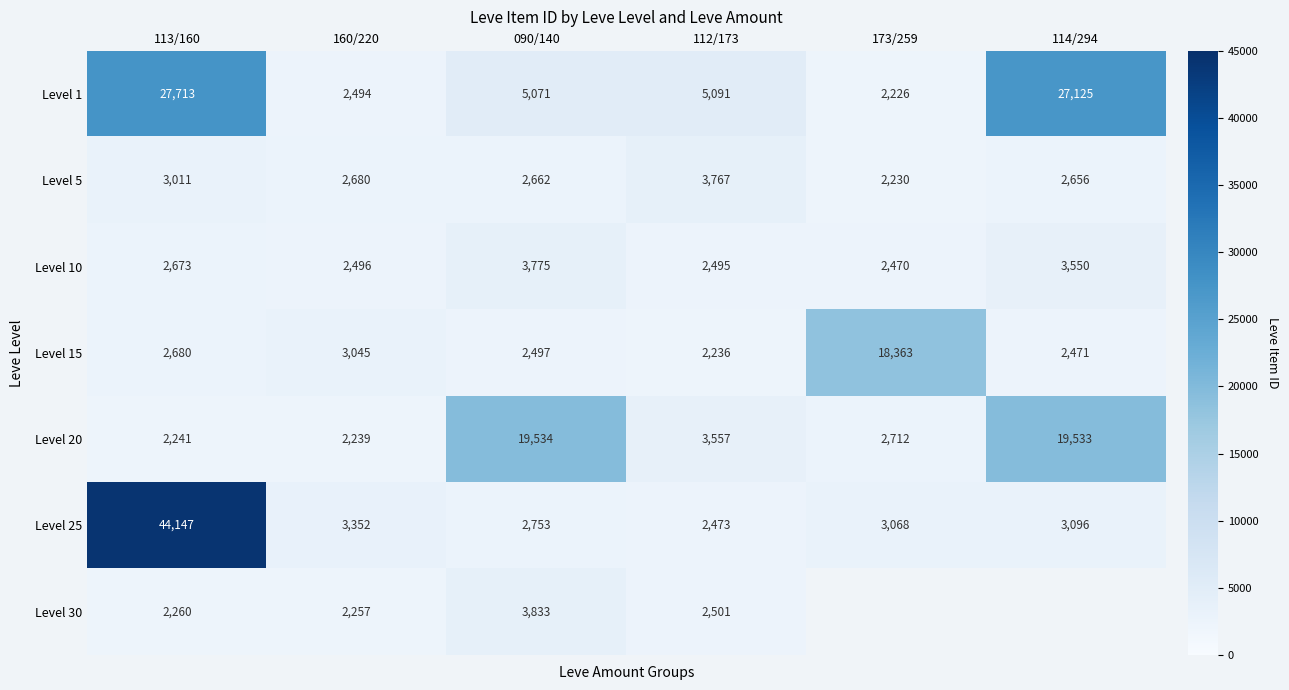

What value does the Level 5 series have at 112/173, to the nearest 100?

3800